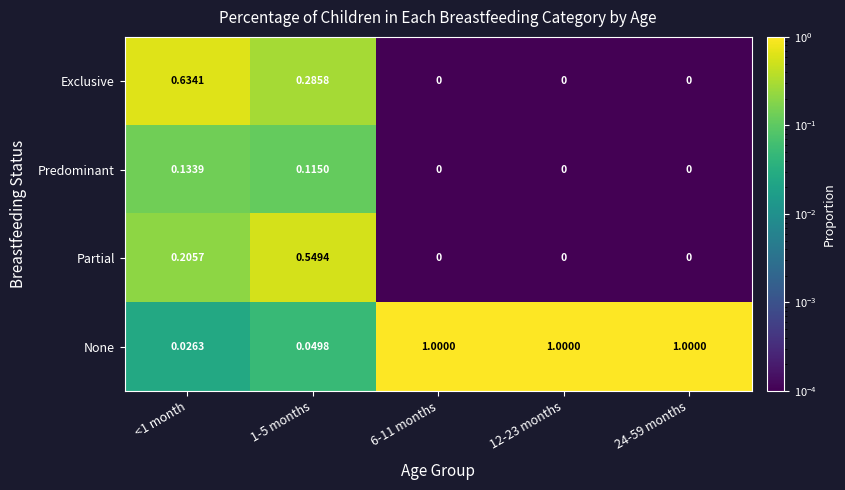

Is the value of Partial at 1-5 months greater than the value of Predominant at 12-23 months?

Yes